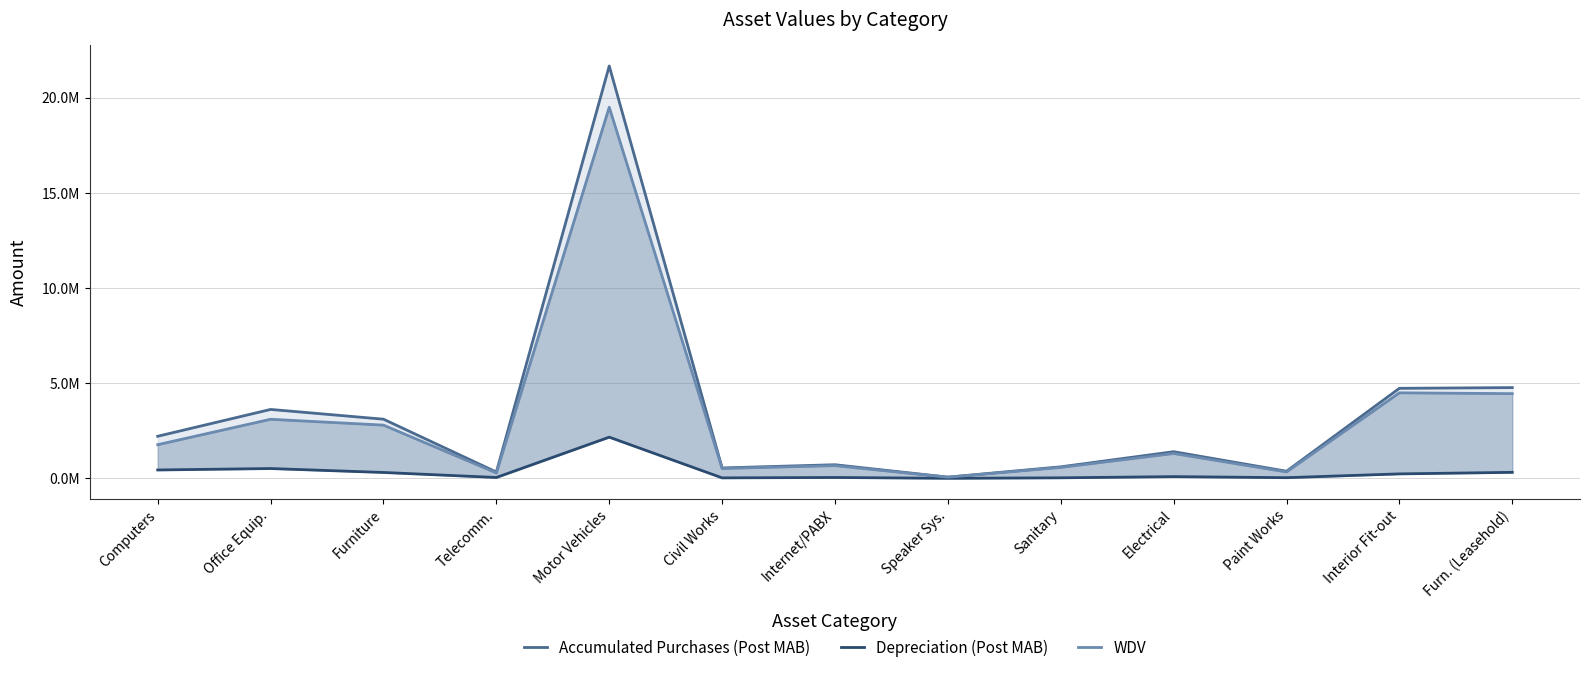

The value of Accumulated Purchases (Post MAB) at Furniture is 4093876.5. True or false?

False